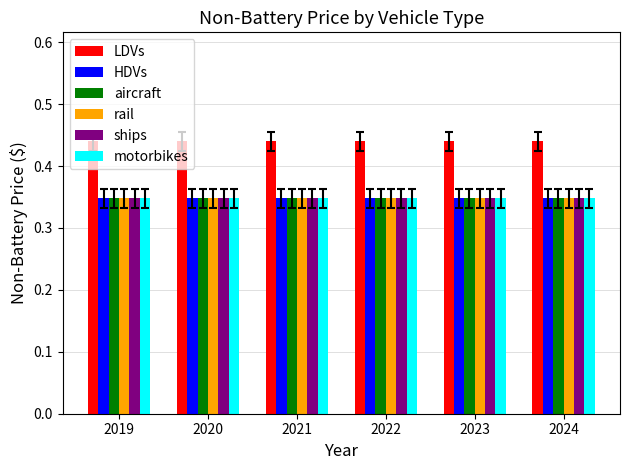

Which series has the largest total across all categories?

LDVs